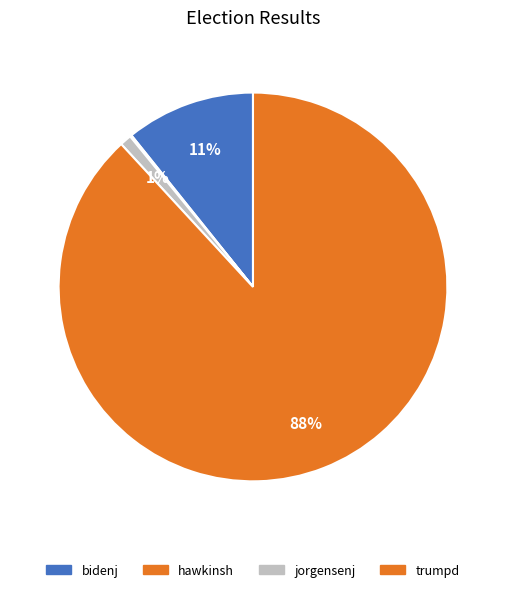

Do hawkinsh and jorgensenj together represent more than half of the pie?

No